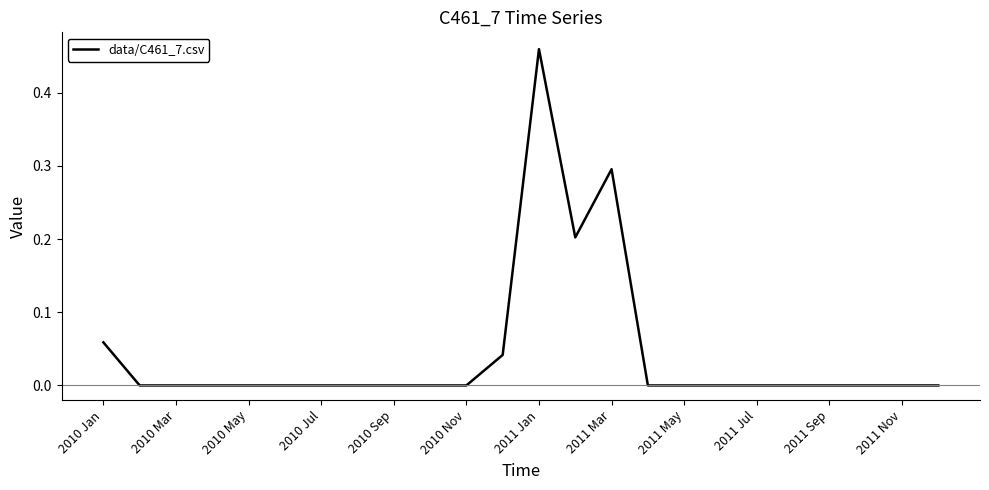

Does the chart display data point markers on the line(s)?

No